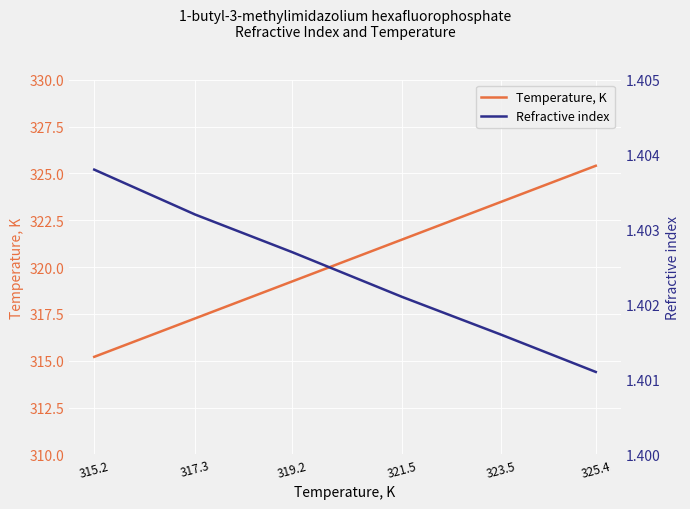

Which has a higher value, 325.4 or 319.2?

325.4